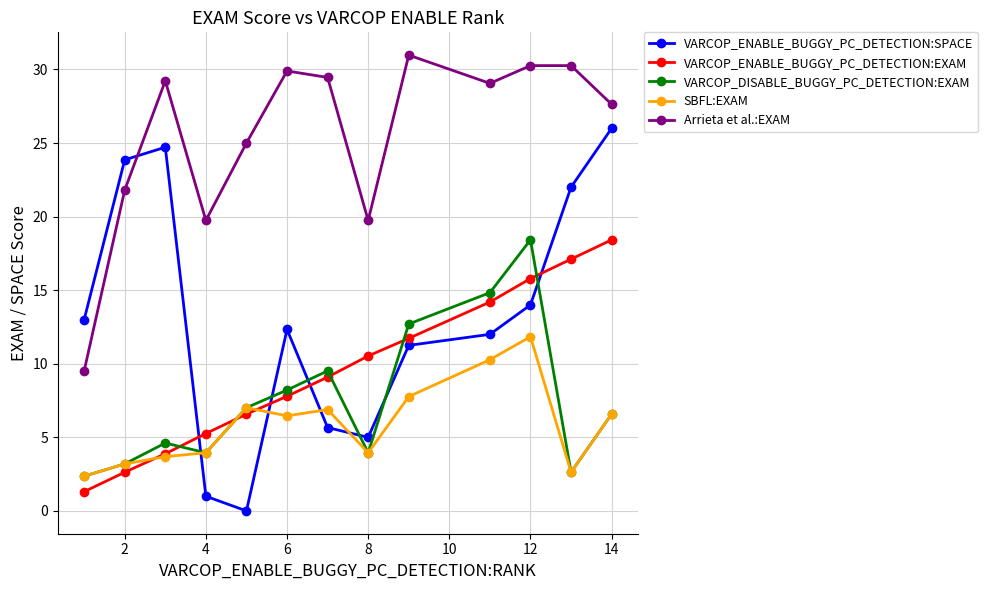

Does the chart display data point markers on the line(s)?

Yes